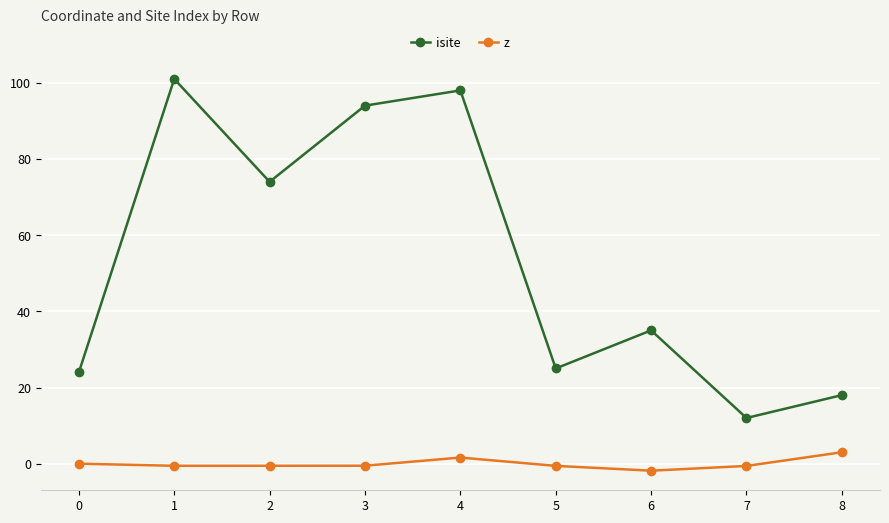

In isite, how many points are lower than both neighbors (excluding endpoints)?

3